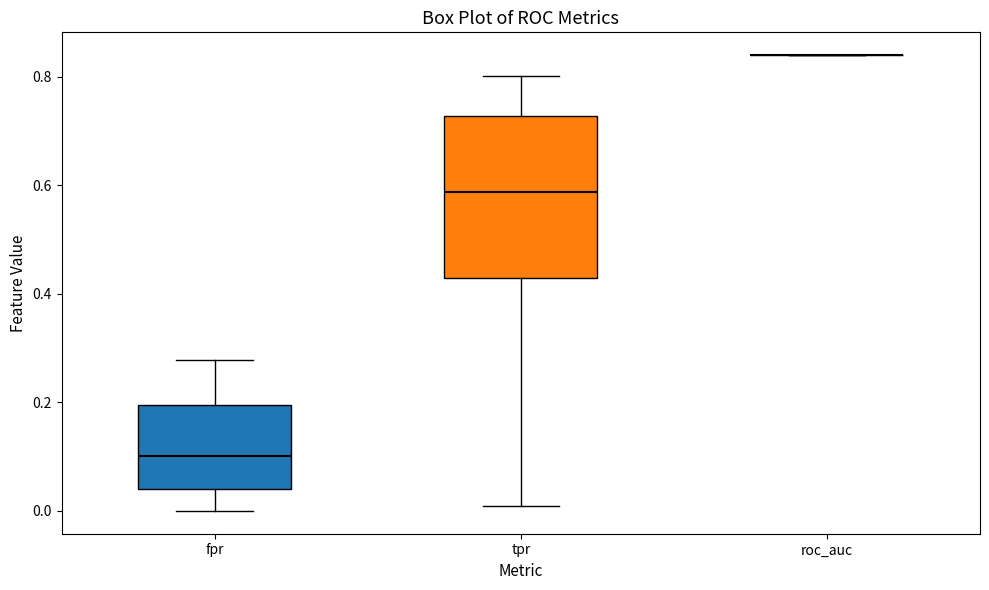

Reading left to right, transcribe this box plot: for each box, give where its median line is, the range the box spans, and where its two whiskers end, as read against the y-axis. The values are not printed on the chart, so give them approximately, as read against the axis.

fpr: median 0.10, box 0.04 to 0.20, whiskers 0.00 to 0.28
tpr: median 0.58, box 0.42 to 0.72, whiskers 0.00 to 0.80
roc_auc: box collapsed to a line at 0.84, whiskers 0.84 to 0.84